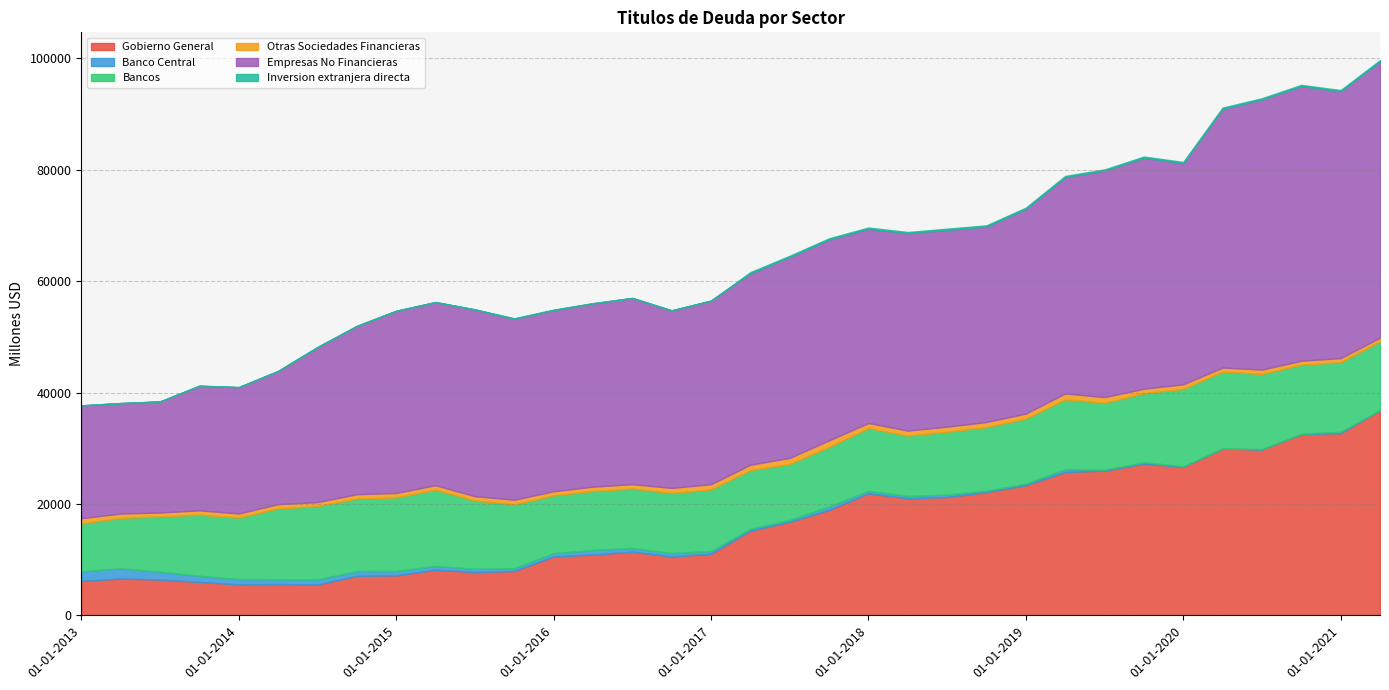

What is the label of the 18th point from the left?

01-04-2017